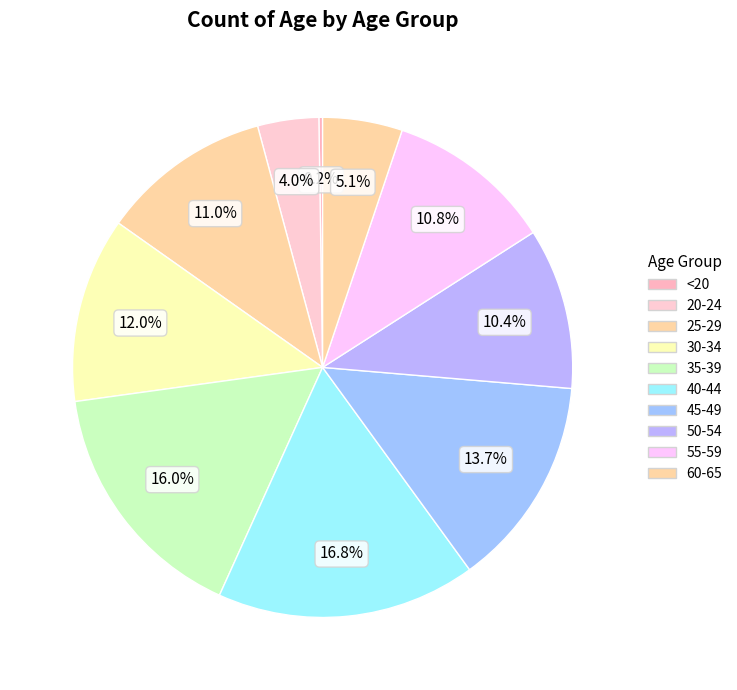

The 25-29 slice represents 21% of the pie. True or false?

False